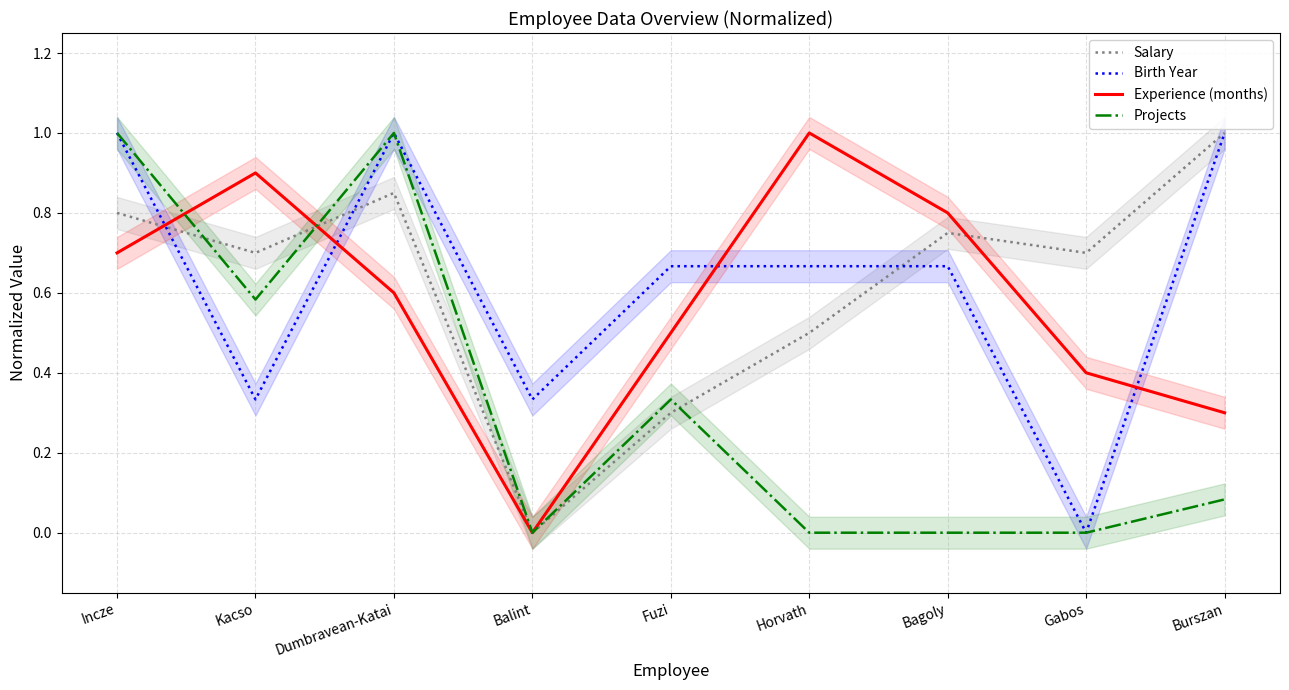

Which category has the lowest value in the Salary series?

Balint